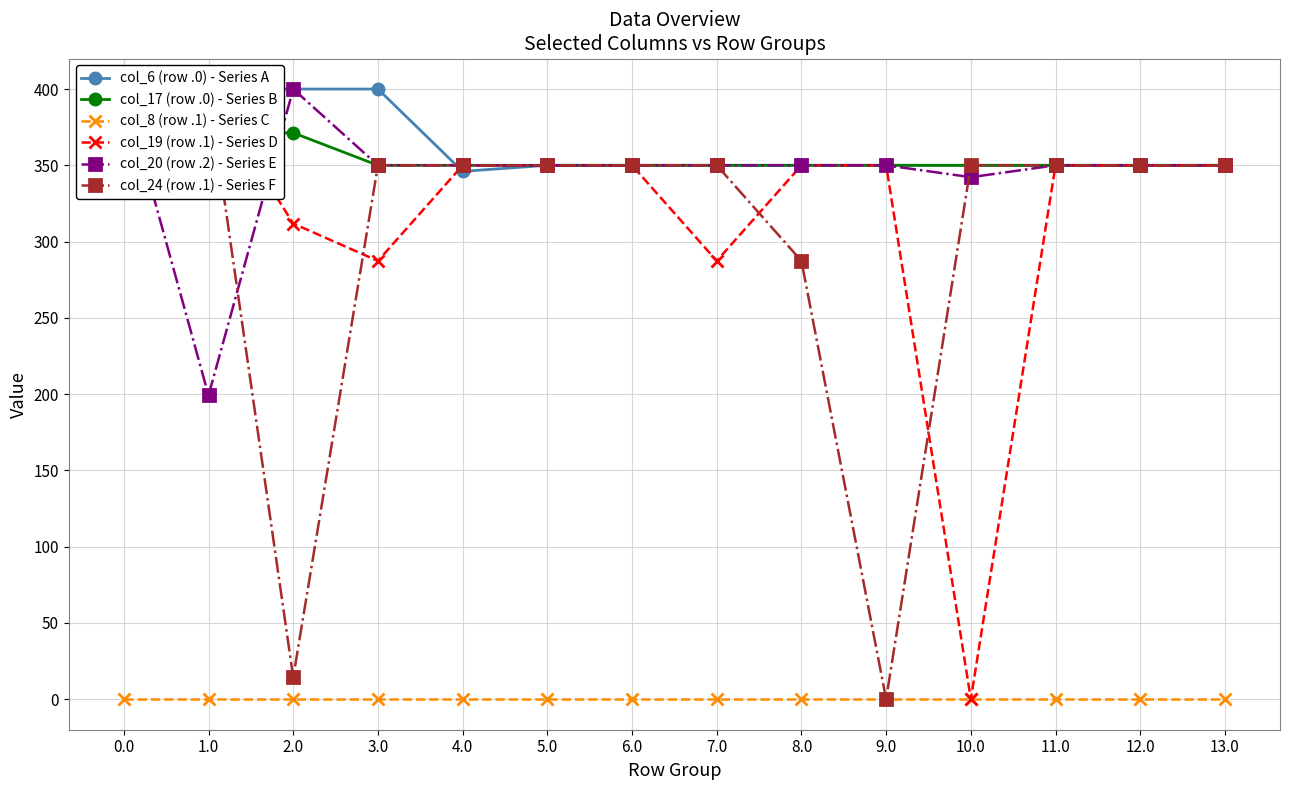

At how many categories does at least one series exceed 62?

14